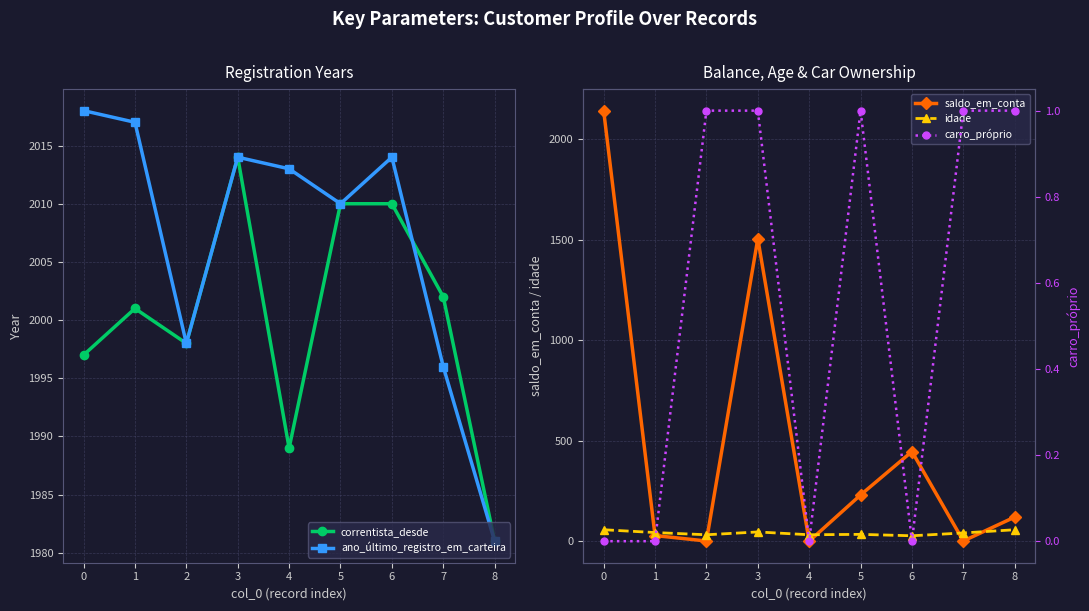

The value of correntista_desde at 0 is 1297. True or false?

False